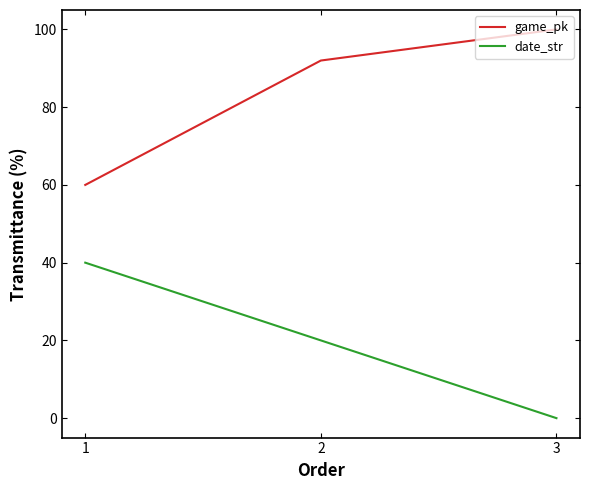

What is the total value across all series at 3?

100